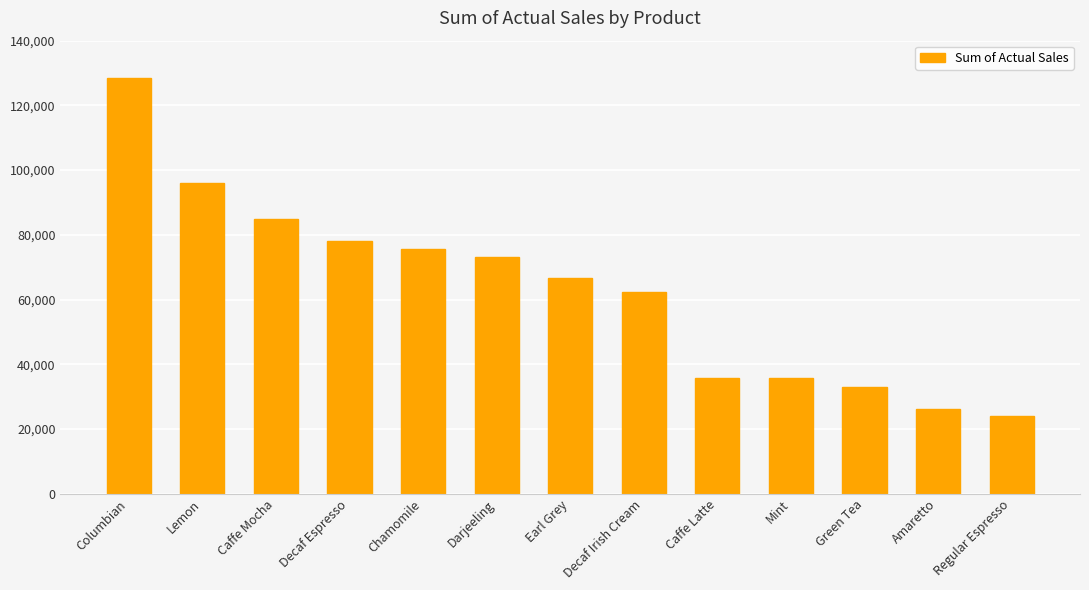

Approximately how many times larger is the value at Lemon compared to Mint?

2.7